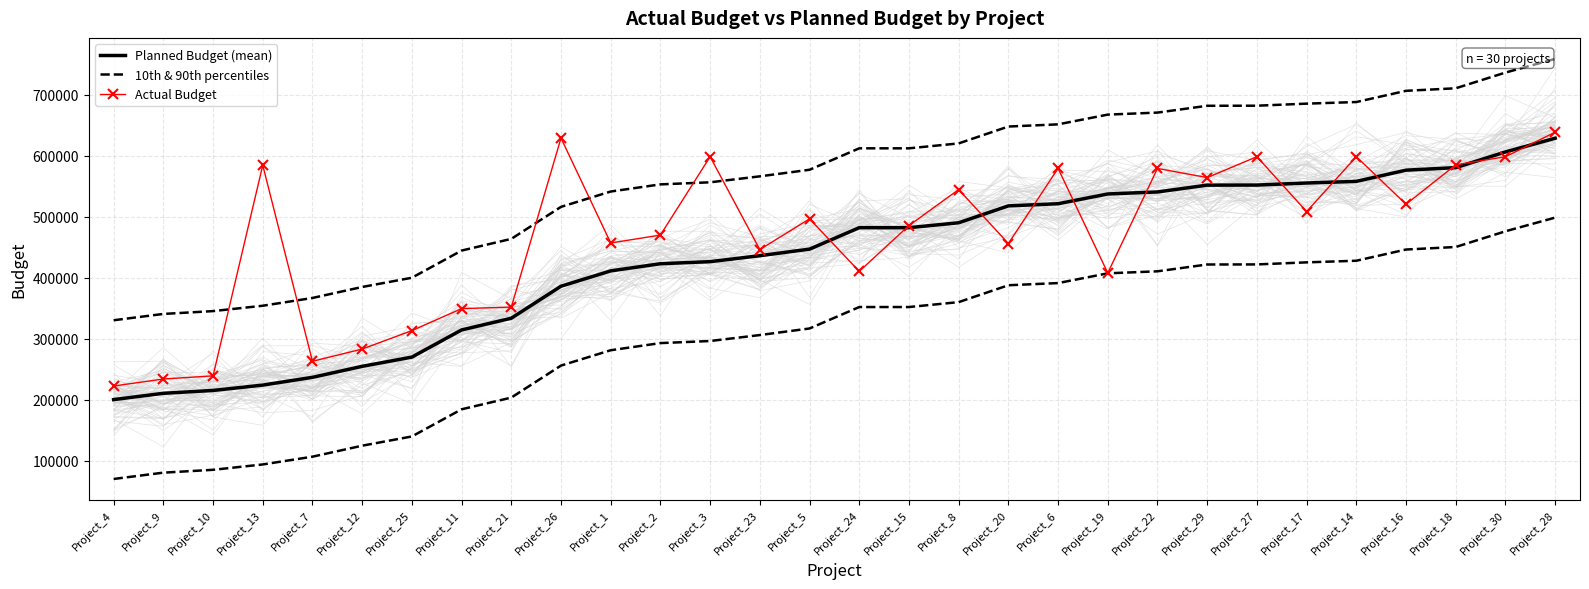

Rank the series by their average value, from lowest to highest.

10th & 90th percentiles, Planned Budget (mean), Actual Budget